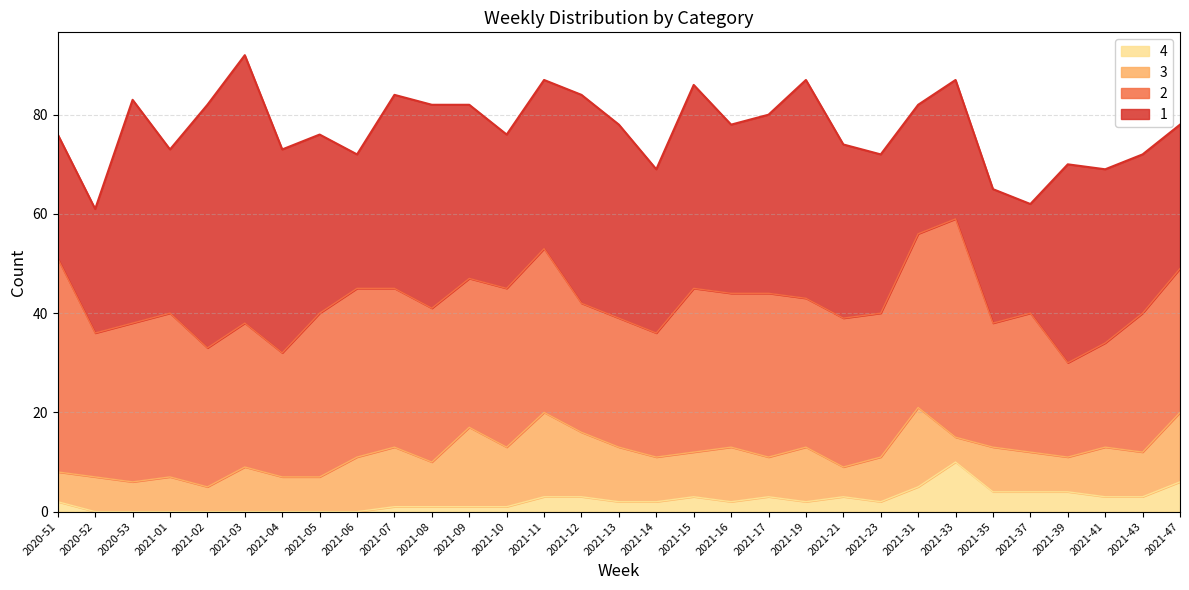

True or false: 4 has more than 2 interior local peaks.

True